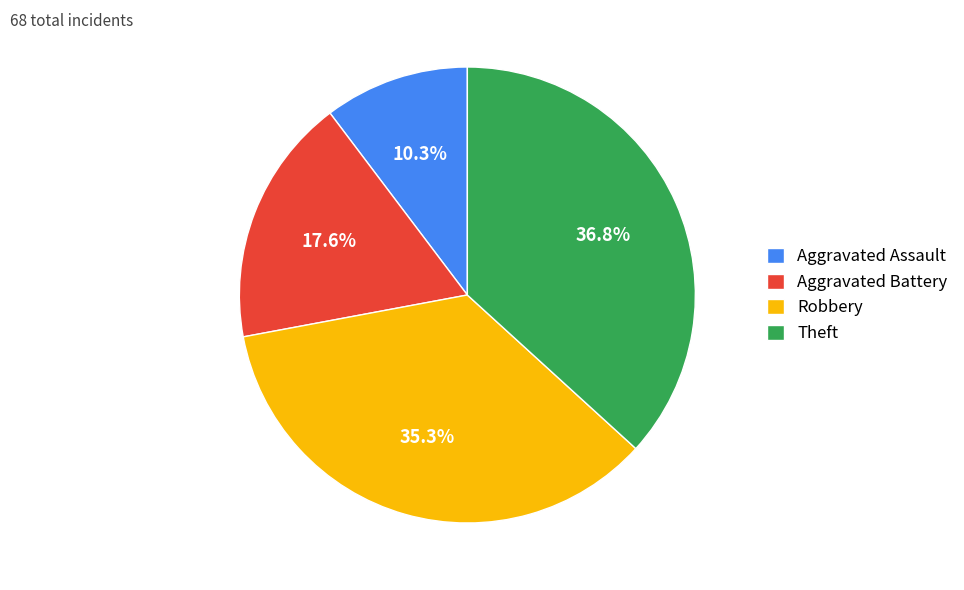

To the nearest percent, what portion does Theft represent?

37%